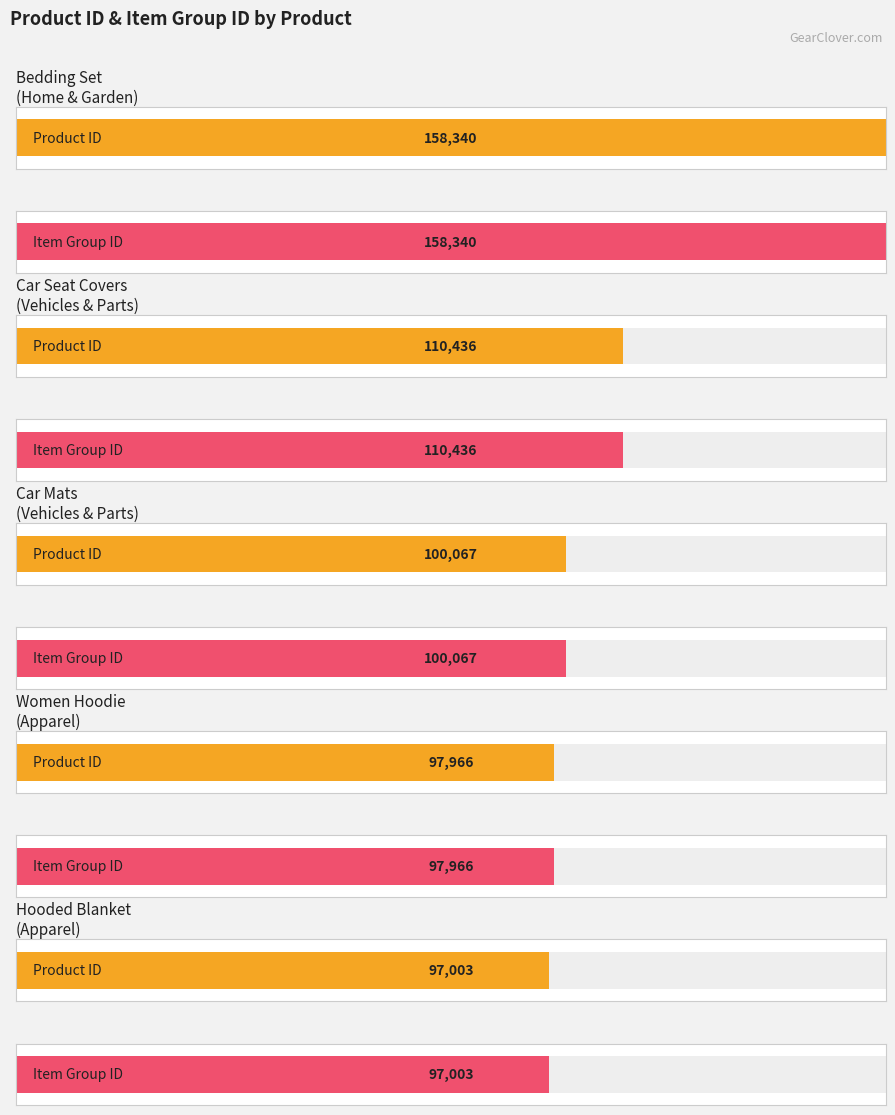

Is it true that item_group_id equals 95316 at Home & Garden > Linens & Bedding?

False